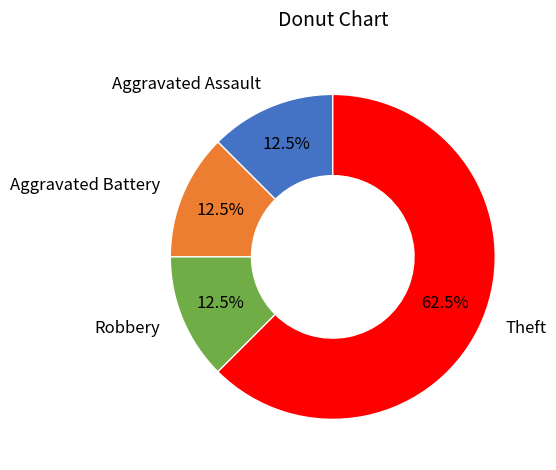

To the nearest percent, what is the difference between the largest and smallest slice percentages?

50%